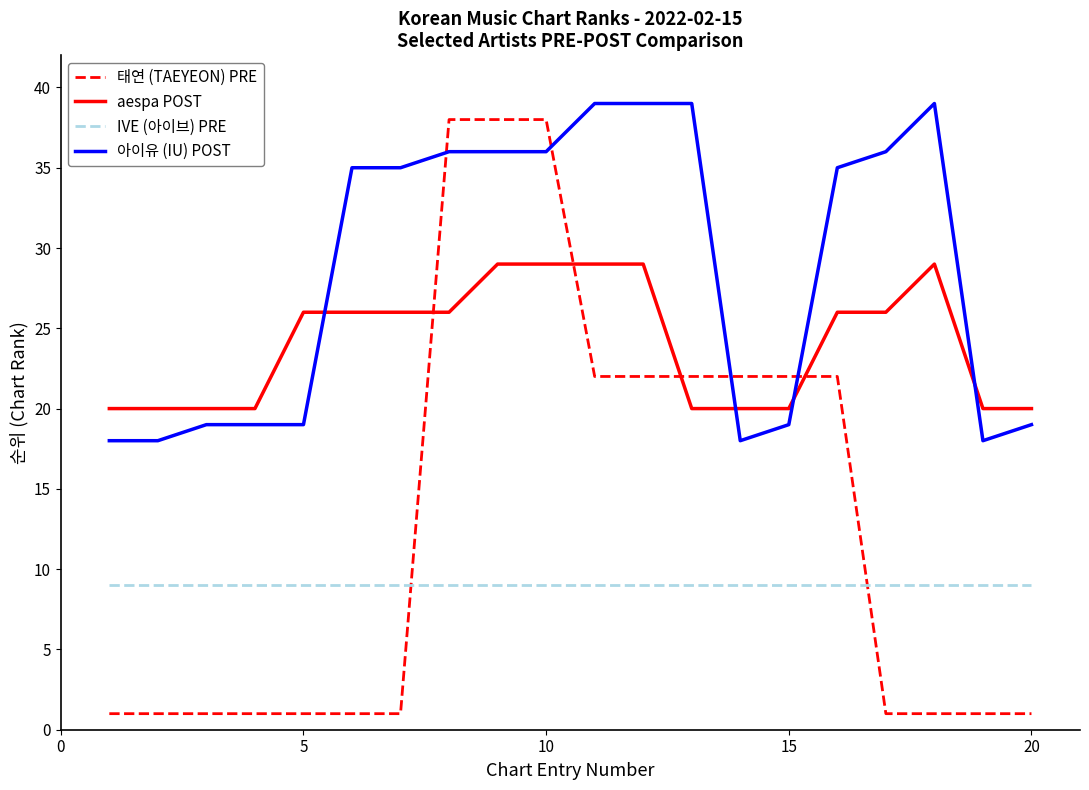

List the series in order of their overall mean, lowest first.

IVE (아이브) PRE, 태연 (TAEYEON) PRE, aespa POST, 아이유 (IU) POST